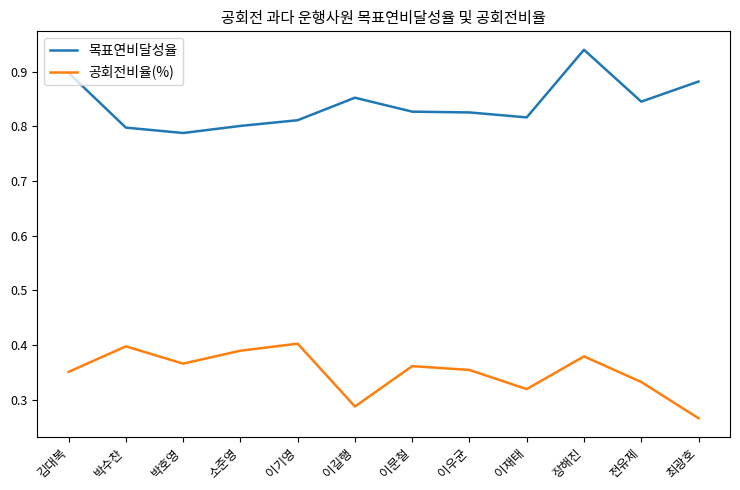

In 공회전비율(%), how many points are lower than both neighbors (excluding endpoints)?

3